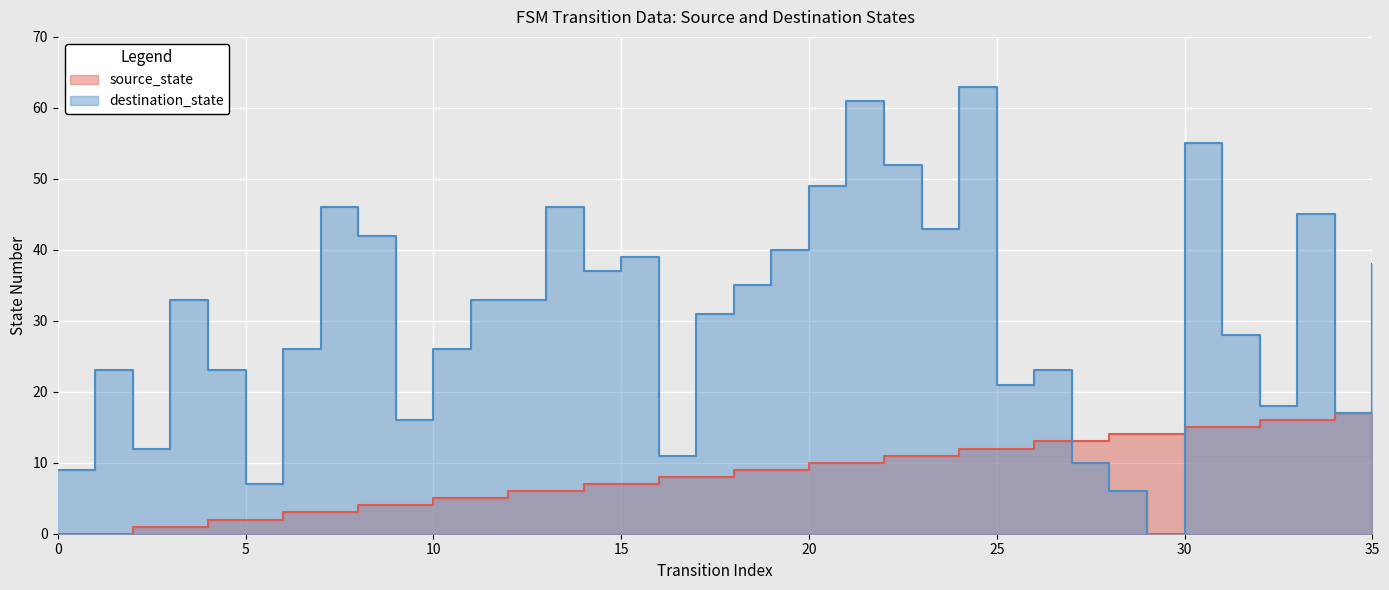

Rank the series at 19 from lowest to highest value.

source_state, destination_state